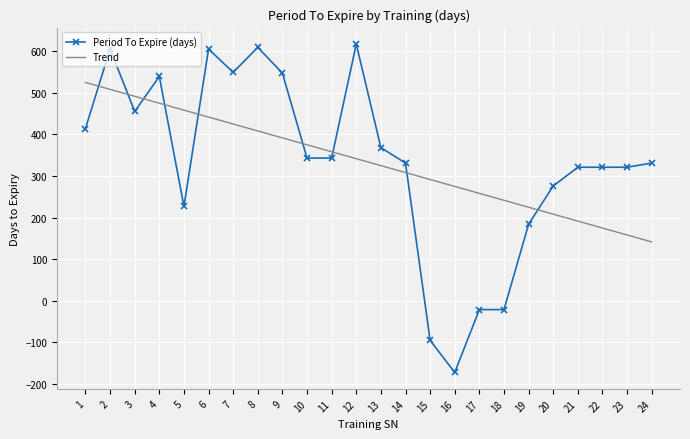

List the series in order of their peak value, highest first.

Period To Expire (days), Trend